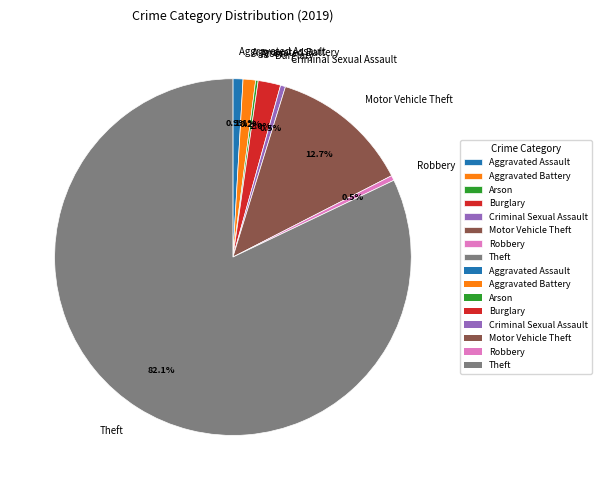

Which has a higher value, Burglary or Aggravated Battery?

Burglary